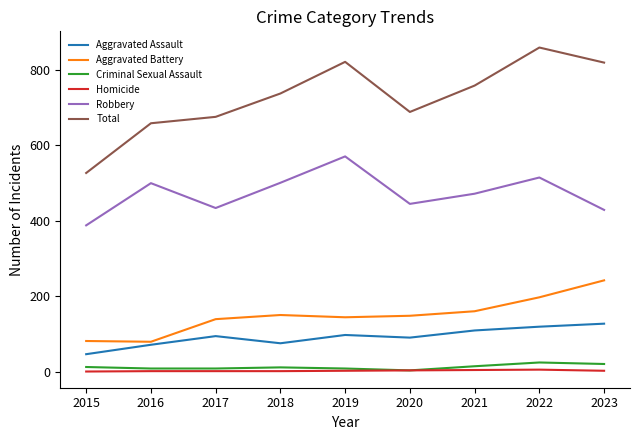

At which category is the sum across all series the highest?

2022